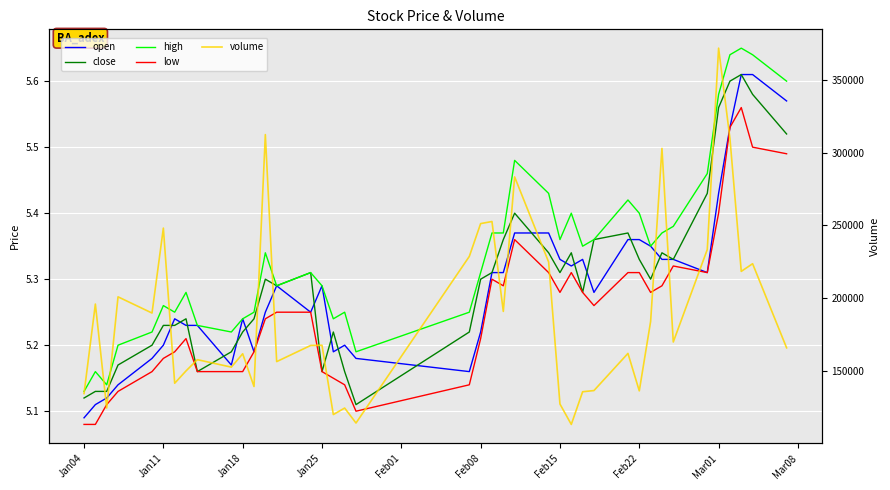

Does the chart display data point markers on the line(s)?

No